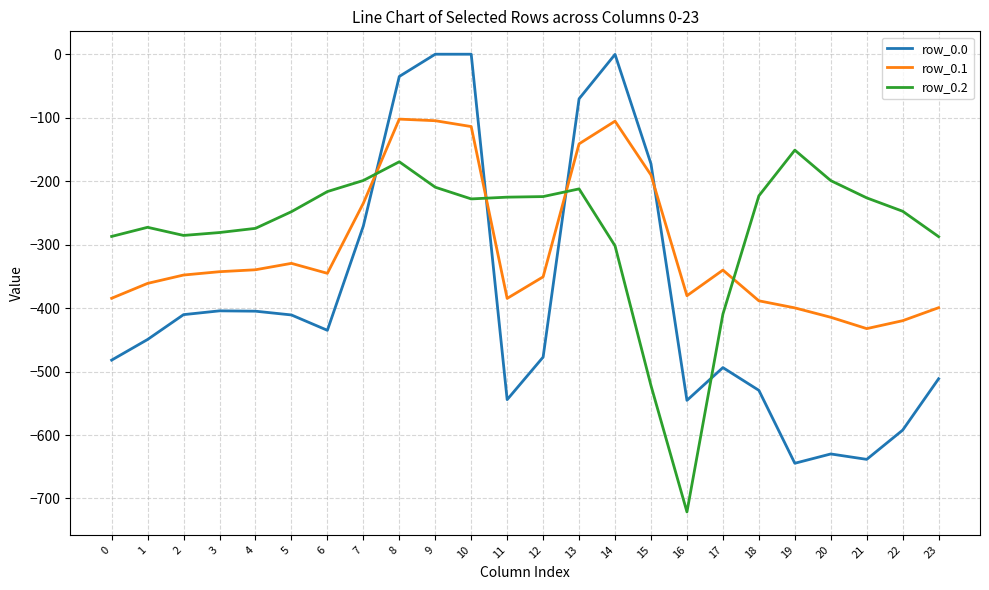

Which series has the largest range (max minus min)?

row_0.0